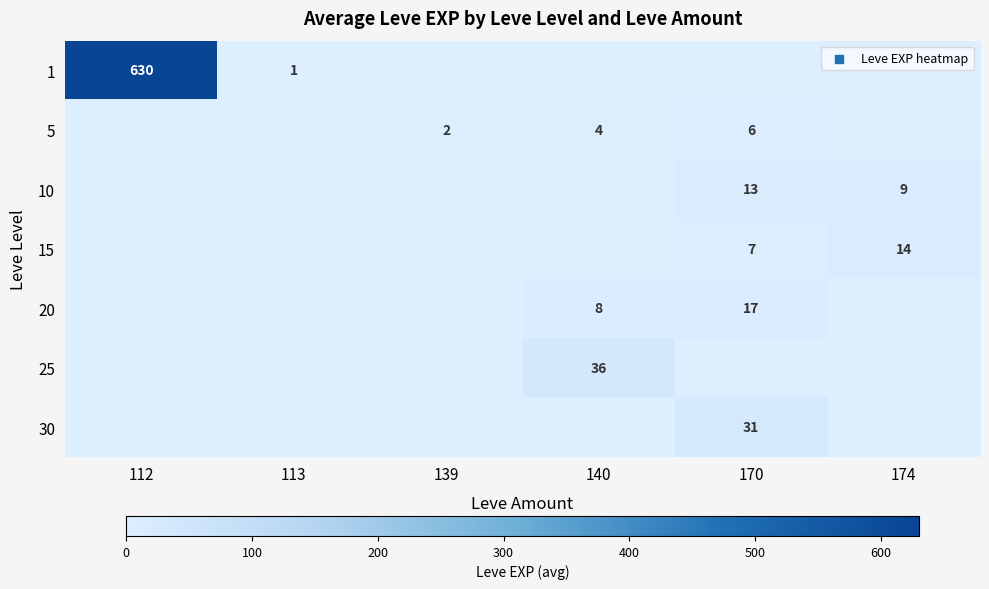

Is the value of 15 at 174 greater than the value of 1 at 112?

No